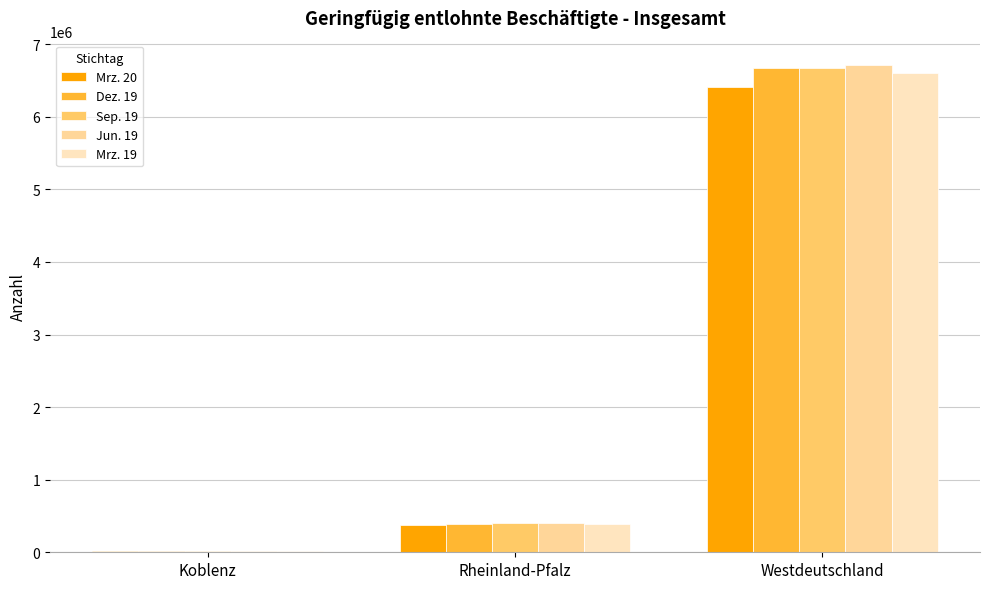

Count the number of data series in this chart.

5